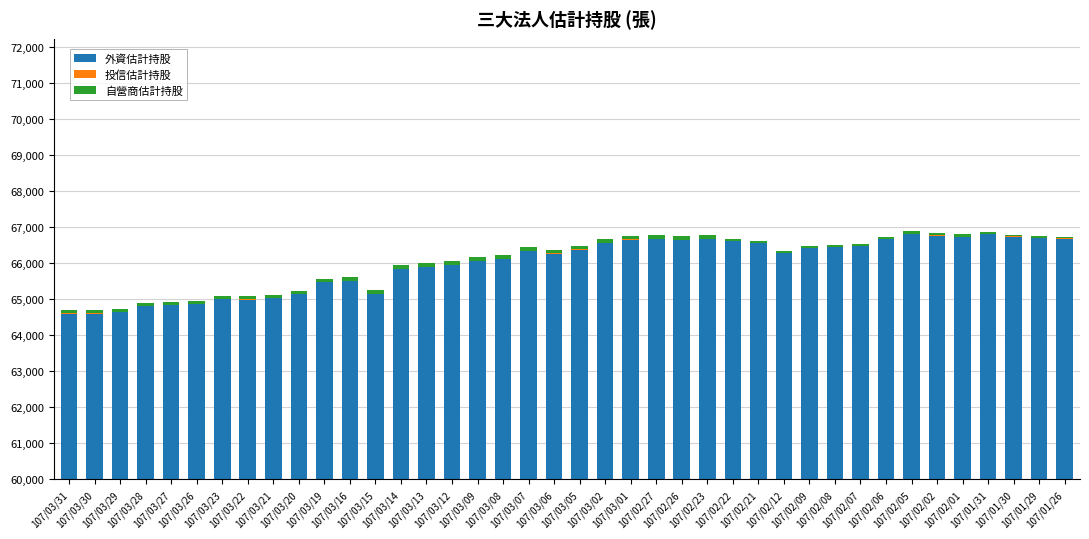

List the labels in order of 外資估計持股 value, smallest first.

107/03/31, 107/03/30, 107/03/29, 107/03/28, 107/03/27, 107/03/26, 107/03/22, 107/03/23, 107/03/21, 107/03/20, 107/03/15, 107/03/19, 107/03/16, 107/03/14, 107/03/13, 107/03/12, 107/03/09, 107/03/08, 107/03/06, 107/02/12, 107/03/07, 107/03/05, 107/02/09, 107/02/08, 107/02/07, 107/02/21, 107/03/02, 107/02/22, 107/02/26, 107/03/01, 107/02/06, 107/02/23, 107/02/27, 107/01/26, 107/01/29, 107/02/01, 107/01/30, 107/02/02, 107/01/31, 107/02/05